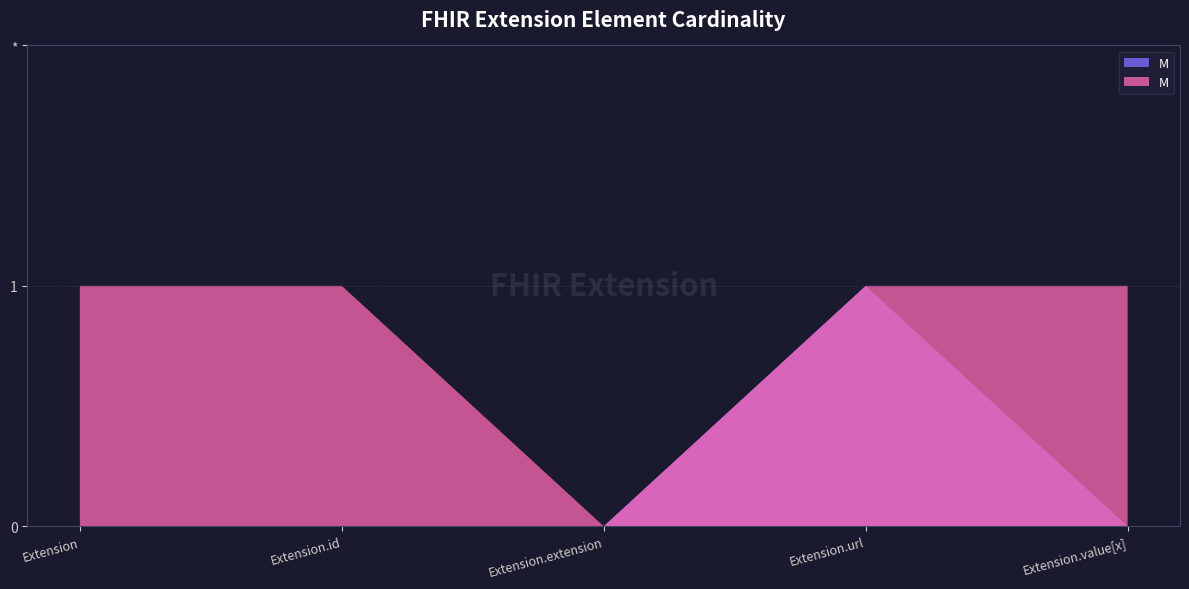

Reading right to left, extract all data points from this chart.

Min (0): Extension.value[x]=0	Extension.url=1	Extension.extension=0	Extension.id=0	Extension=0
Max (*): Extension.value[x]=1	Extension.url=1	Extension.extension=0	Extension.id=1	Extension=1